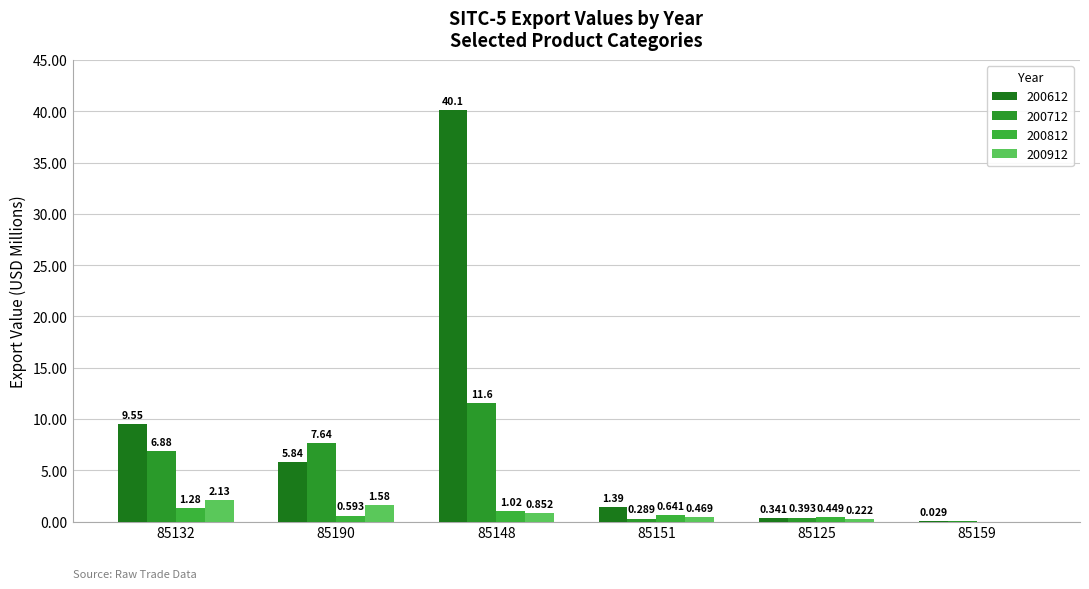

What is the sum of all 200912 values?

5.3